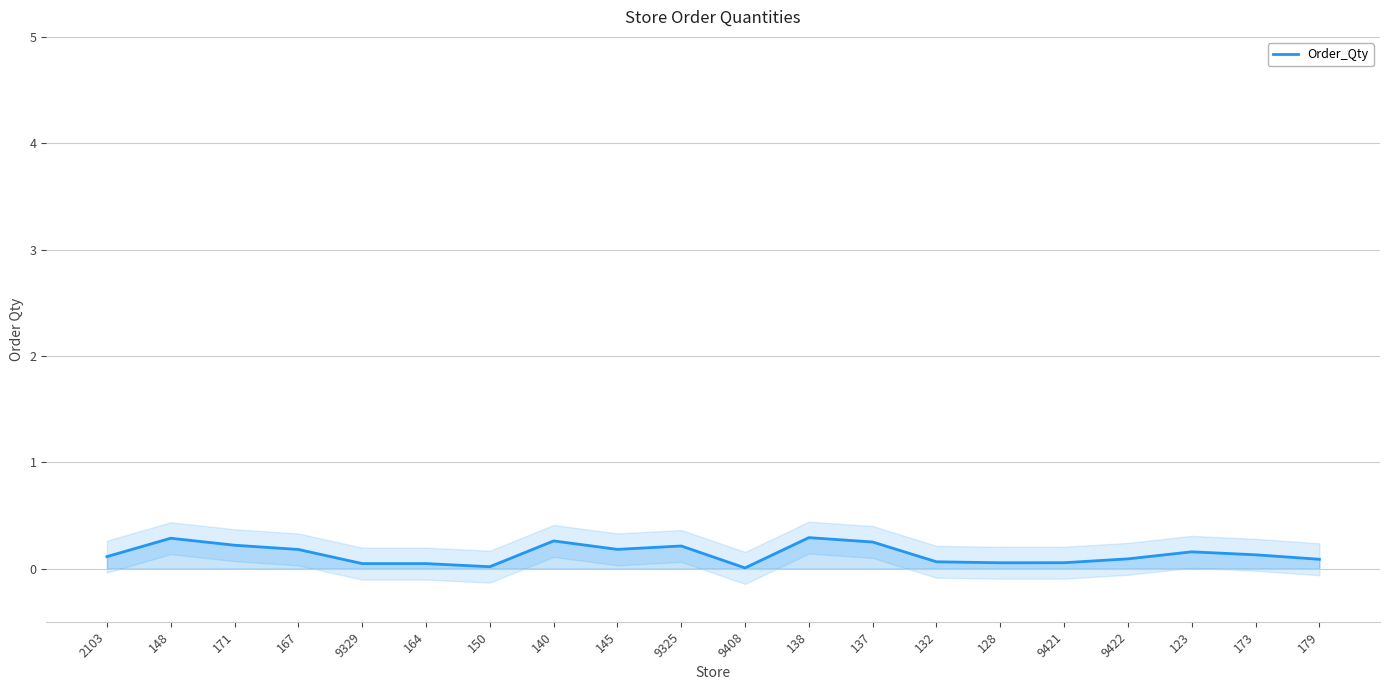

Reading left to right, transcribe all the data shown in this chart.

2103=0.1	148=0.3	171=0.2	167=0.2	9329=0.0	164=0.0	150=0.0	140=0.3	145=0.2	9325=0.2	9408=0.0	138=0.3	137=0.2	132=0.1	128=0.1	9421=0.1	9422=0.1	123=0.2	173=0.1	179=0.1